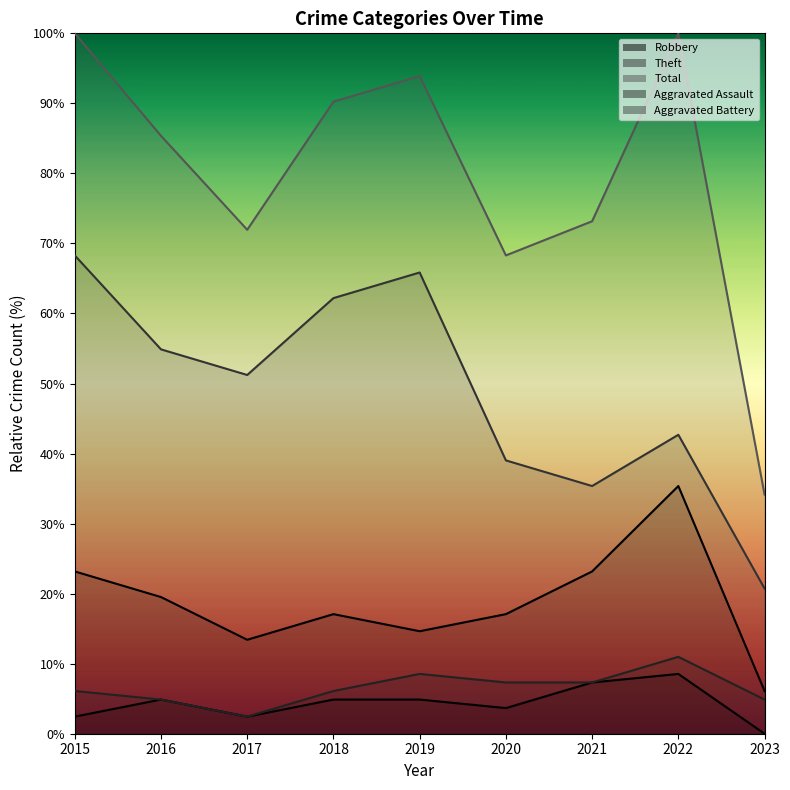

Which label corresponds to the largest value in the chart?

2015